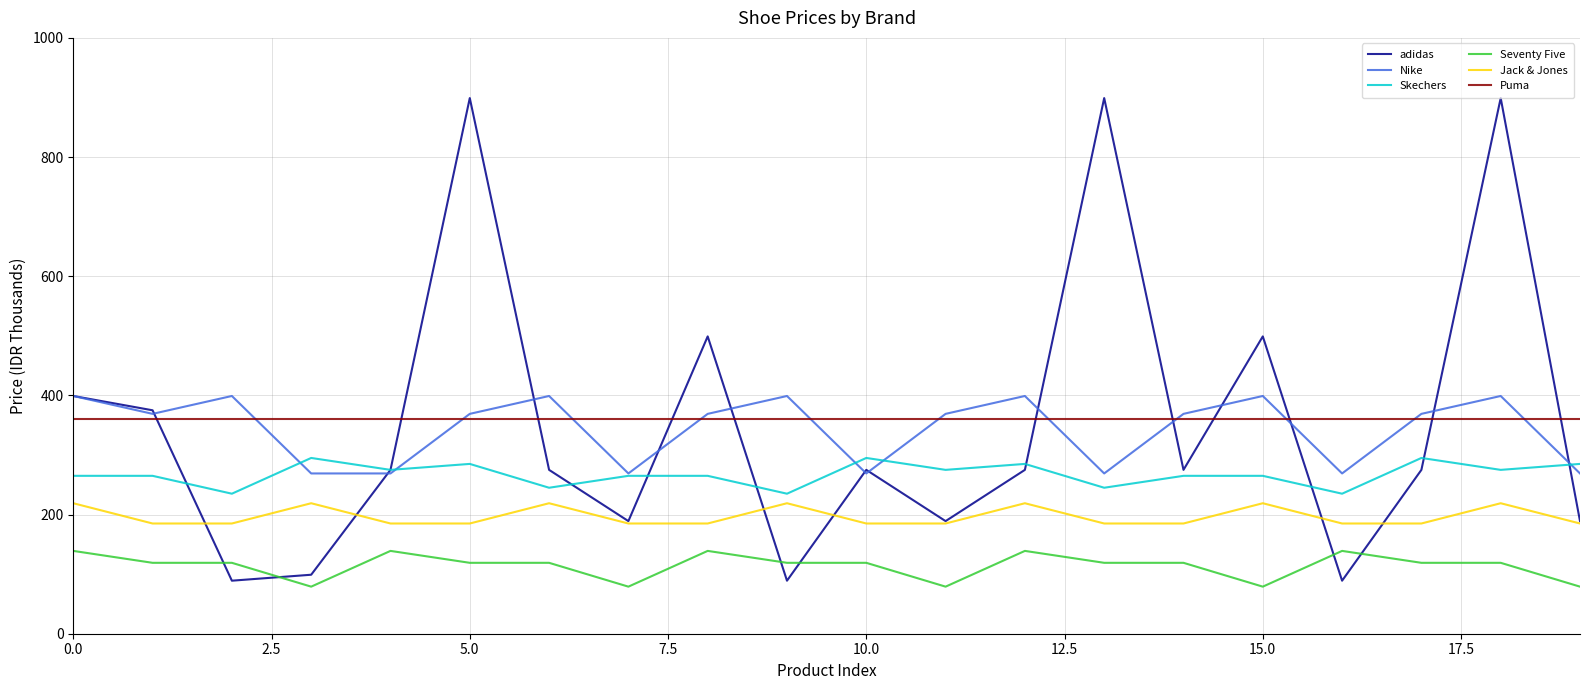

Reading left to right, list all the values displayed in this chart.

adidas: 399	375	89	99	275	899	275	189	499	89	275	189	275	899	275	499	89	275	899	189
Nike: 399	369	399	269	269	369	399	269	369	399	269	369	399	269	369	399	269	369	399	269
Skechers: 265	265	235	295	275	285	245	265	265	235	295	275	285	245	265	265	235	295	275	285
Seventy Five: 139	119	119	79	139	119	119	79	139	119	119	79	139	119	119	79	139	119	119	79
Jack & Jones: 219	185	185	219	185	185	219	185	185	219	185	185	219	185	185	219	185	185	219	185
Puma: 360	360	360	360	360	360	360	360	360	360	360	360	360	360	360	360	360	360	360	360